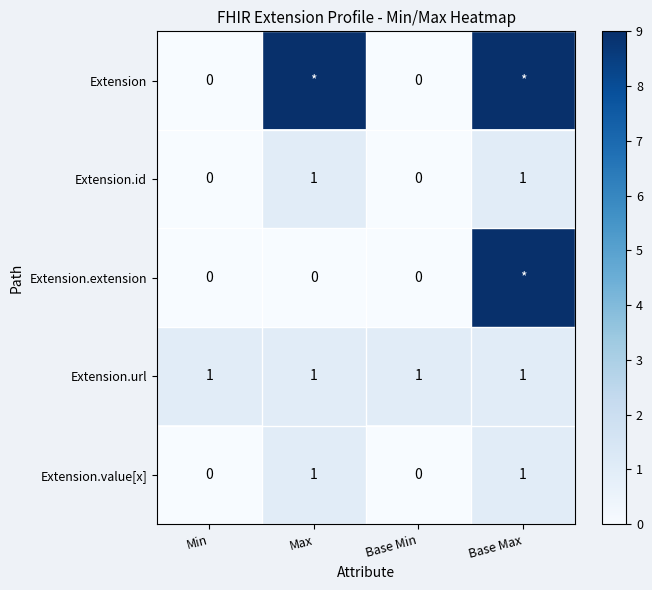

How many Extension.value[x] values are between 0 and 1?

4